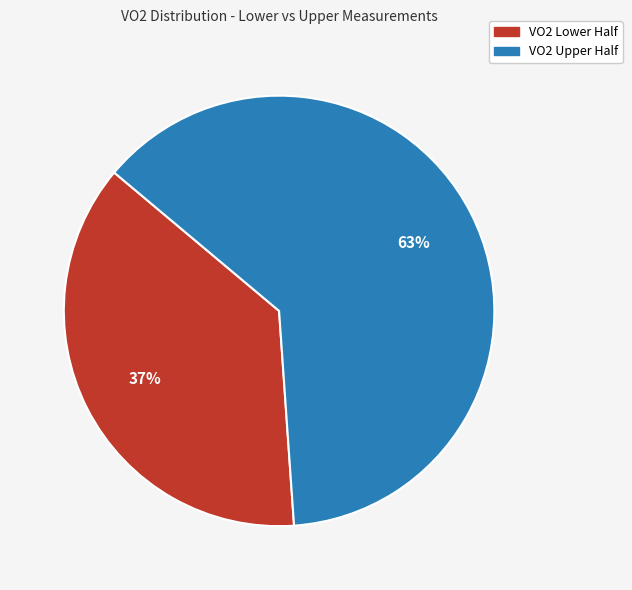

Does any single category account for the majority?

Yes